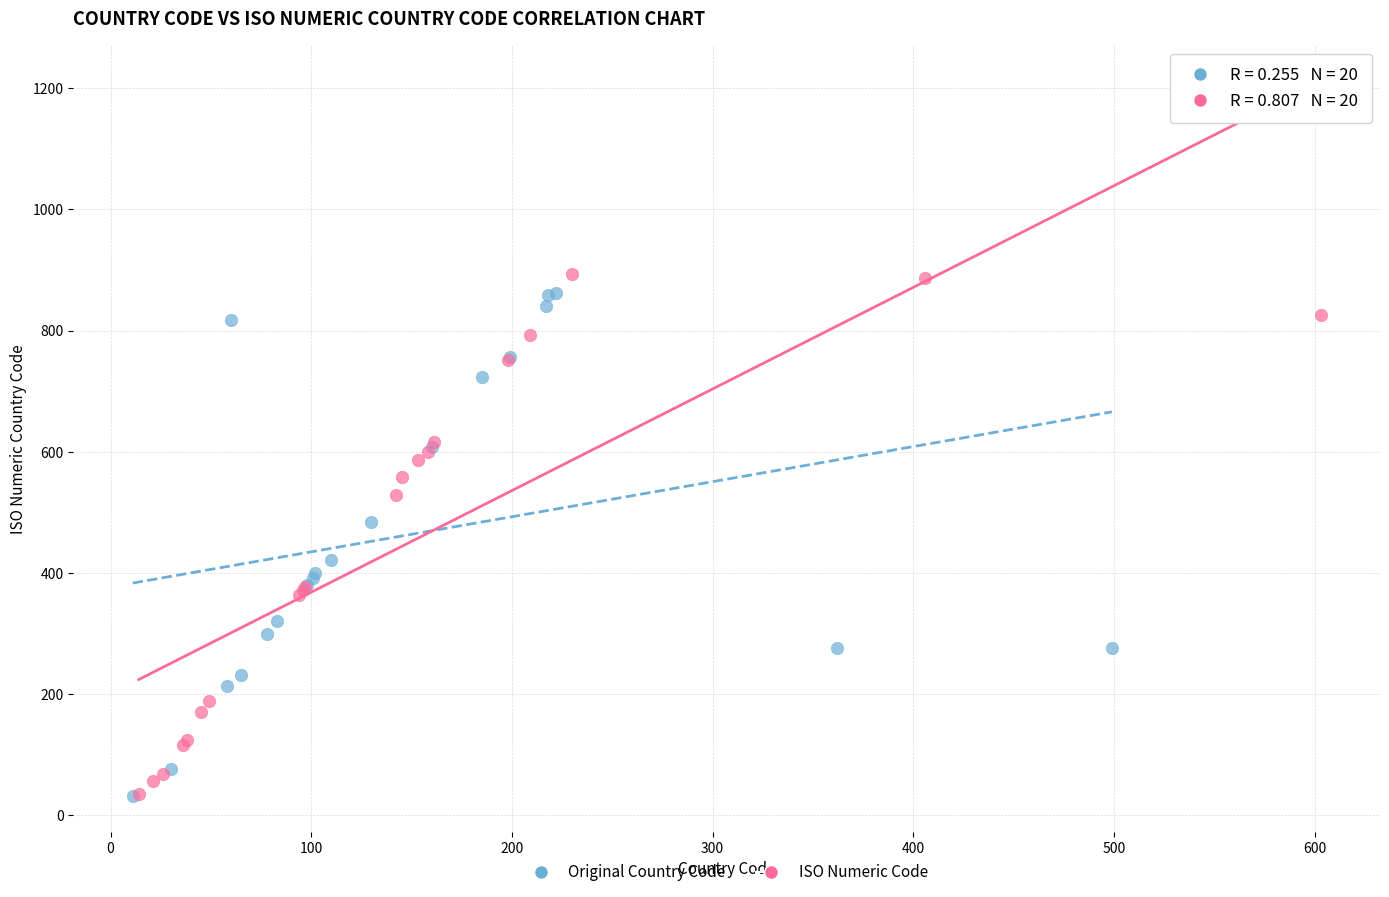

What are all the series names shown in the legend?

Original Country Code, ISO Numeric Code